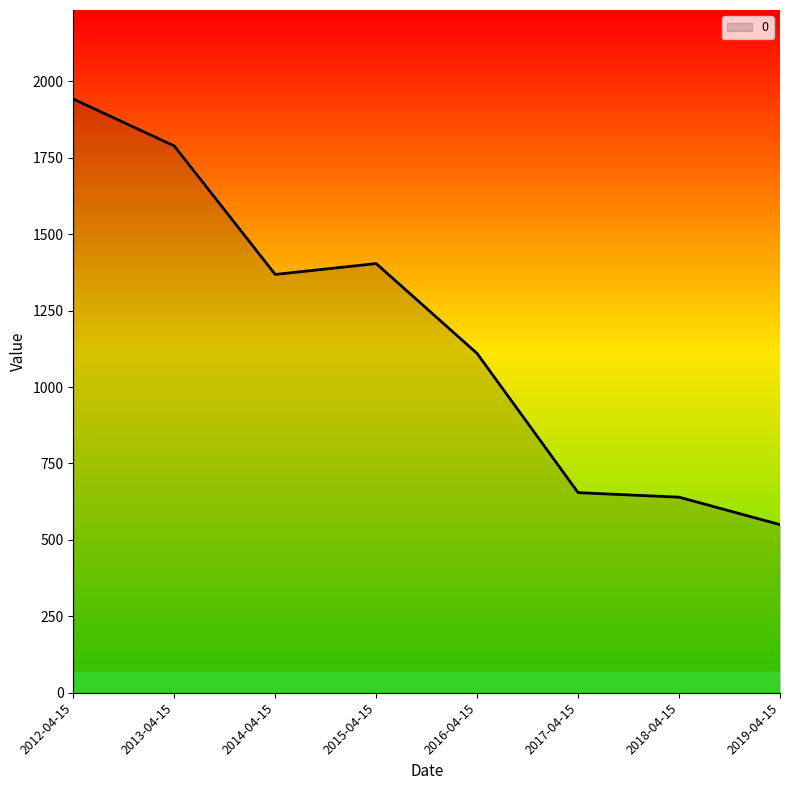

What position from the right is 2018-04-15?

2